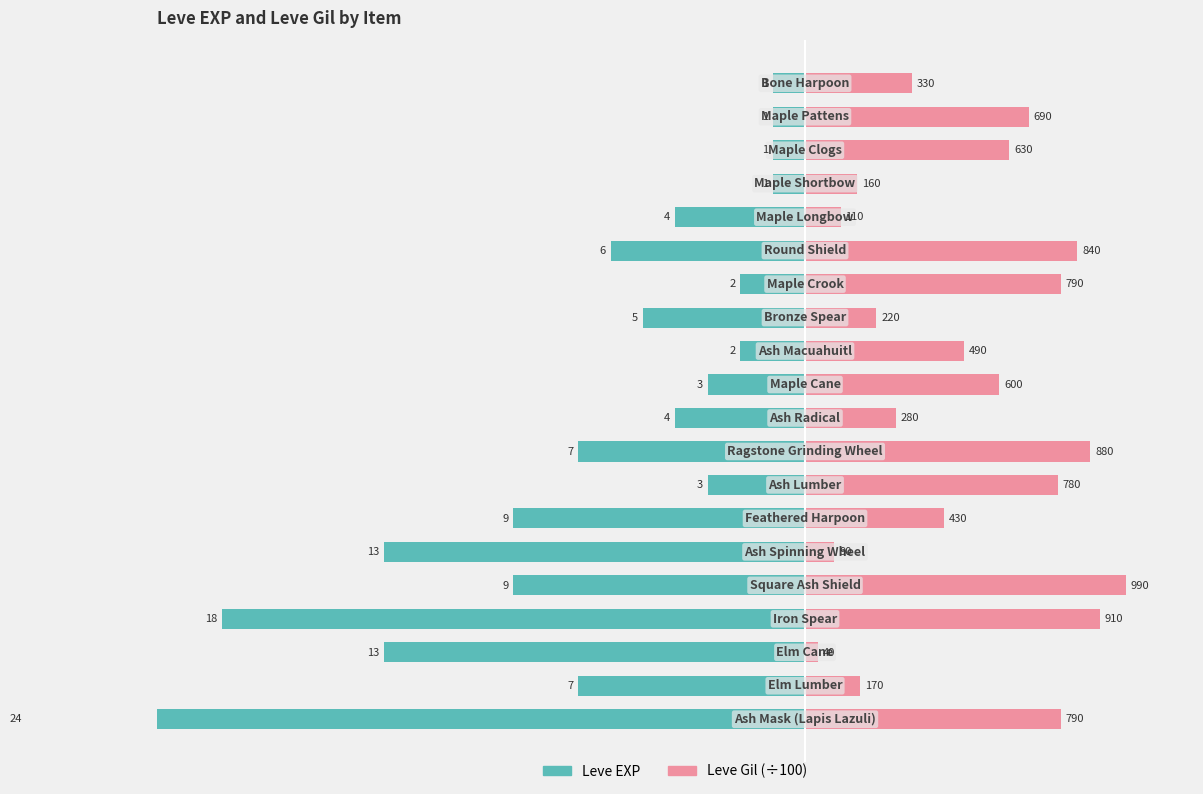

Count the number of categories in the chart.

20